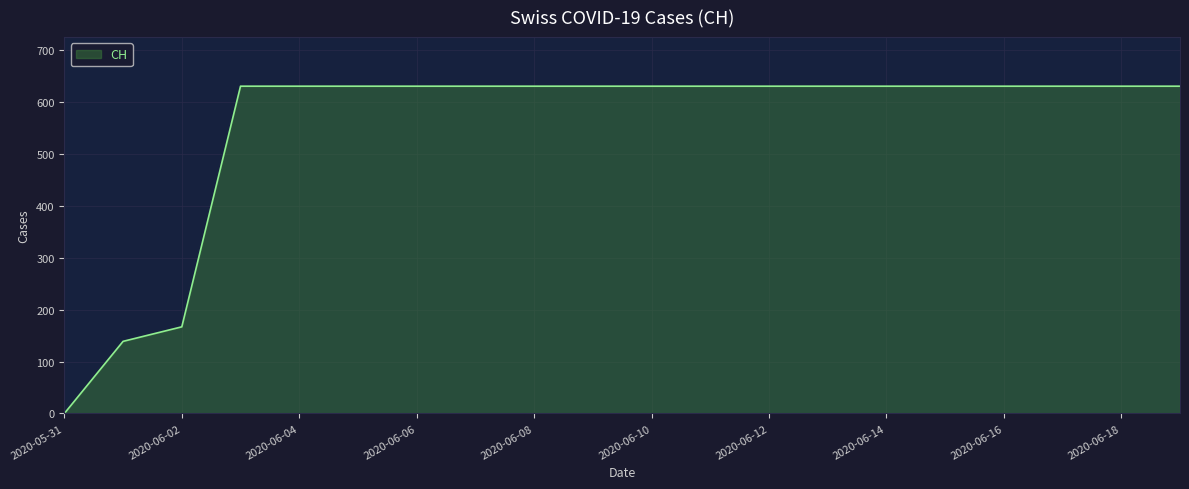

Does the chart display data point markers on the line(s)?

No